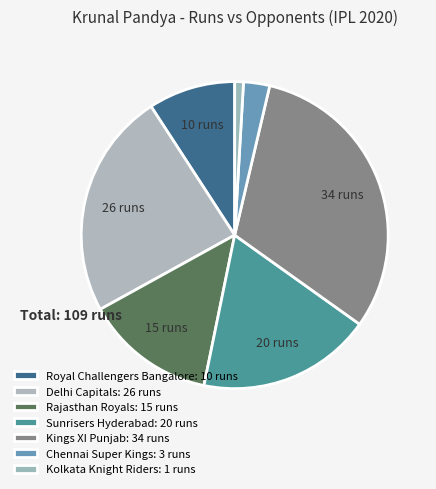

How many slices are in this pie chart?

7